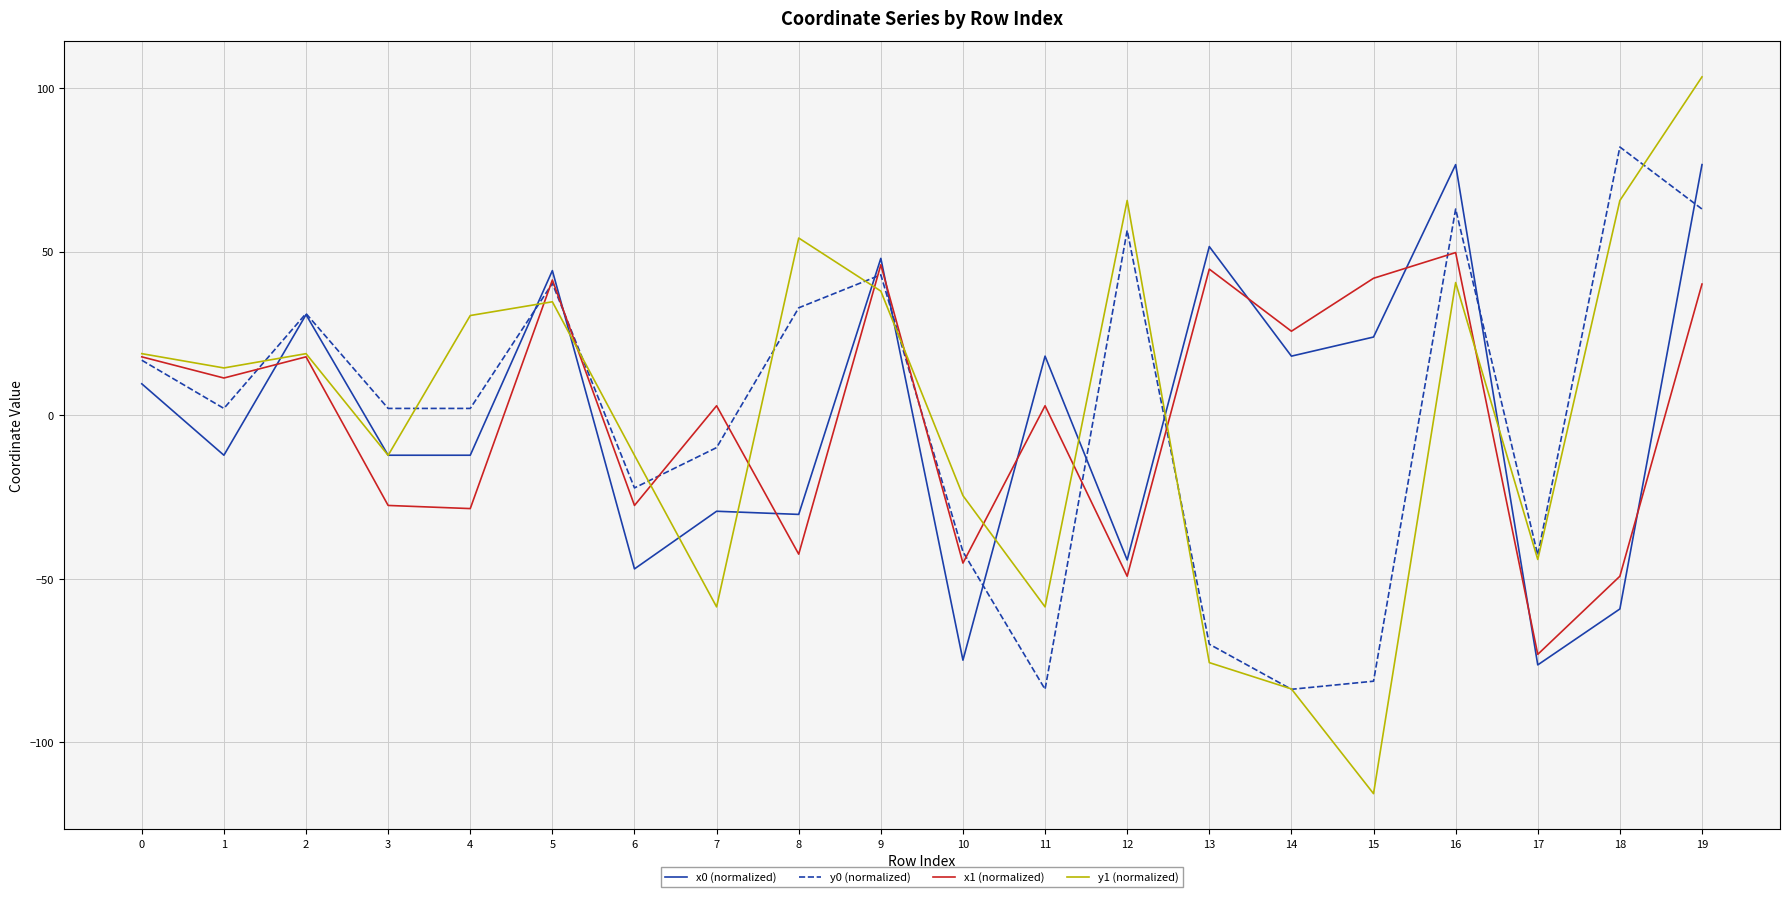

How many distinct data groups are displayed?

4